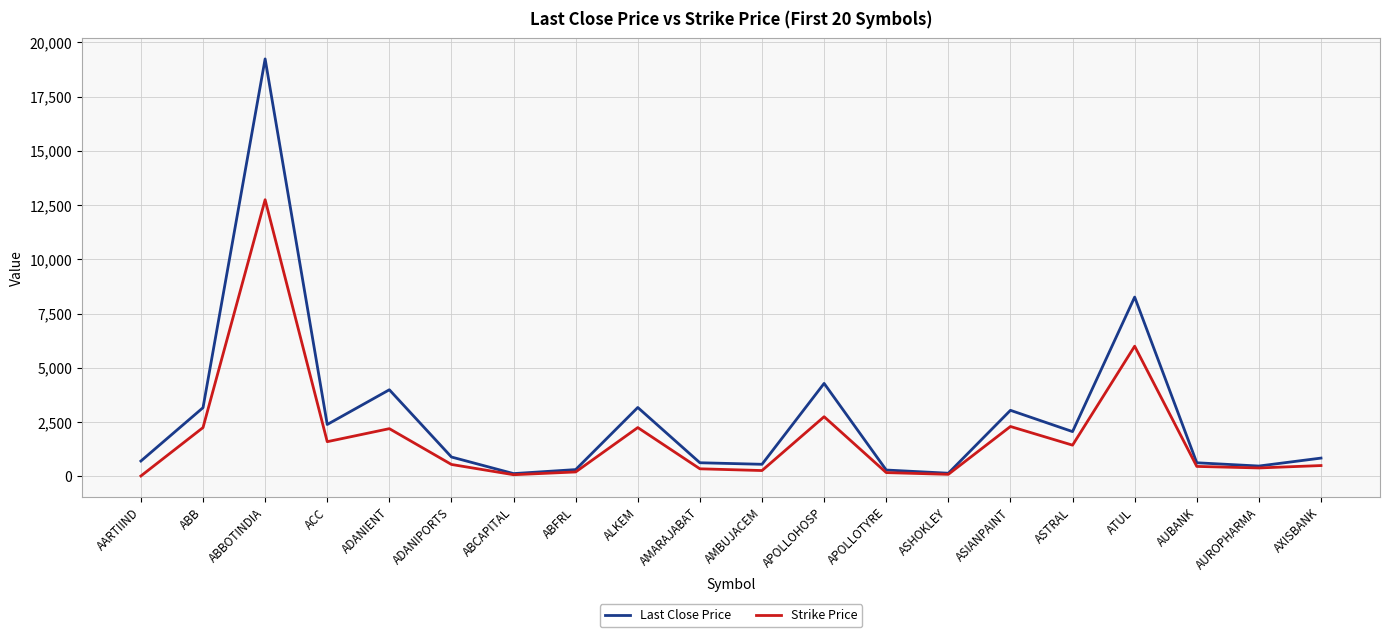

In Strike Price, how many points are lower than both neighbors (excluding endpoints)?

6